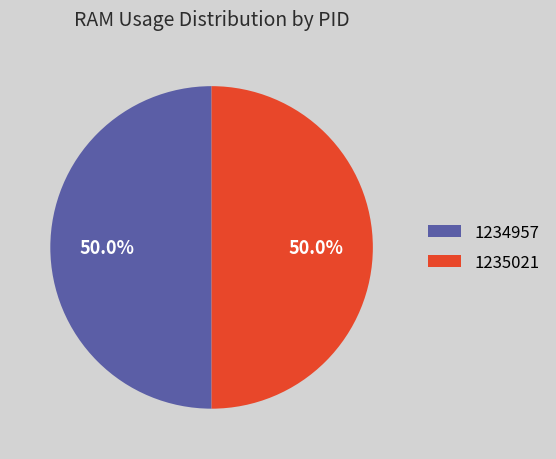

True or false: 1234957 accounts for 1% of the total.

False